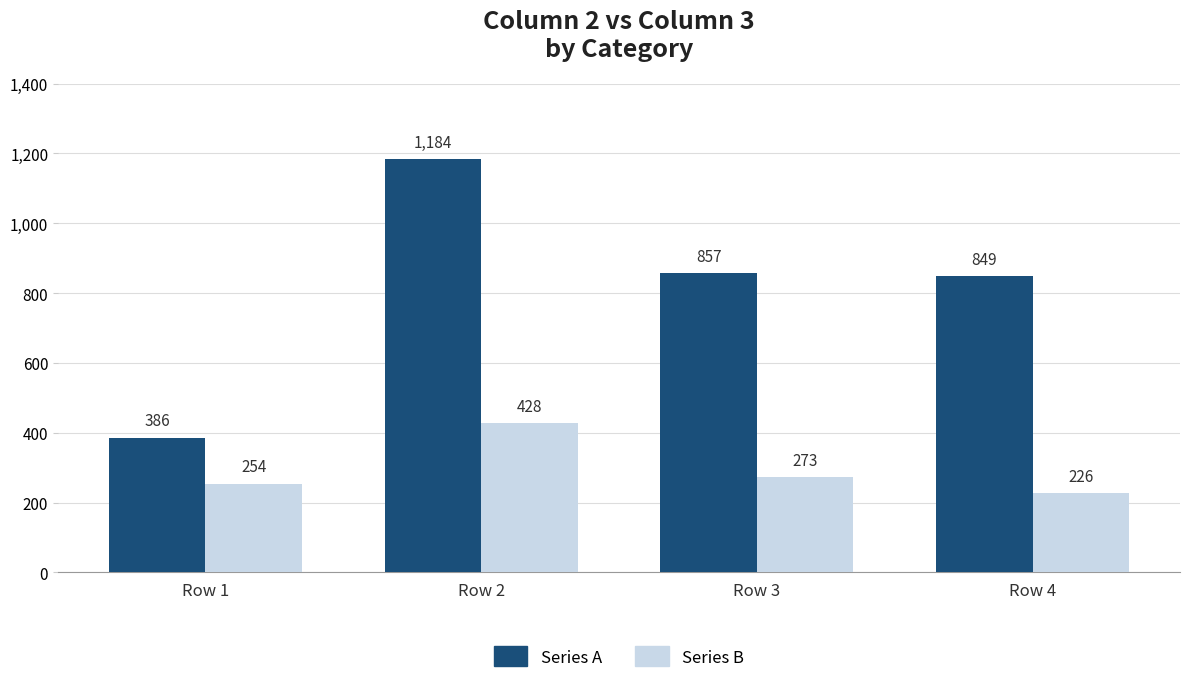

Rank the series by their average value, from highest to lowest.

Series A, Series B